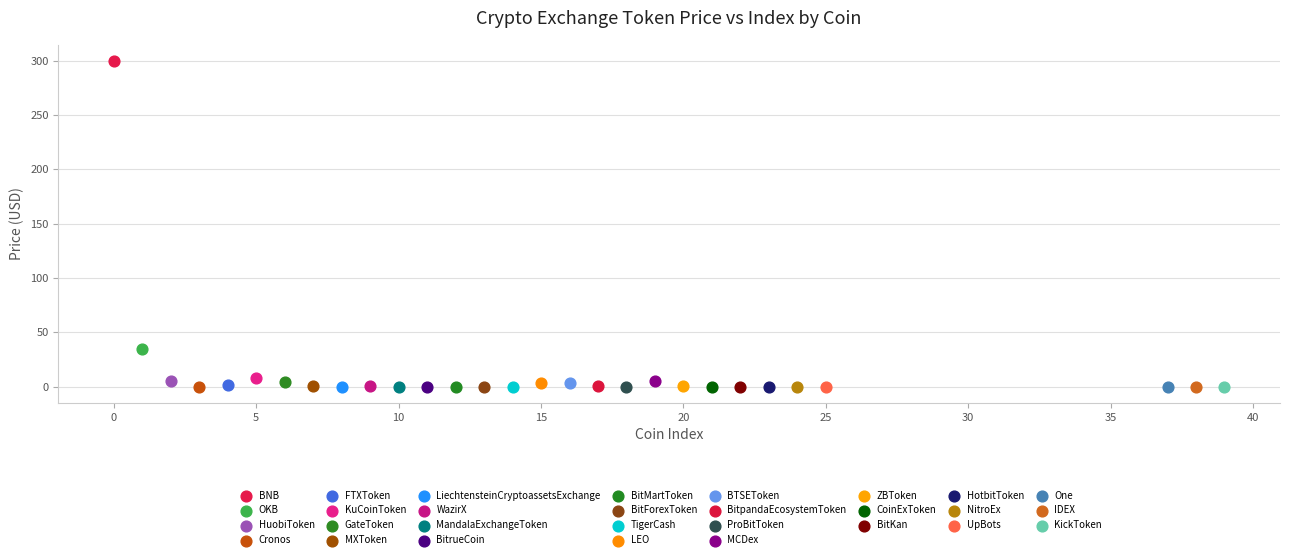

What are all the series names shown in the legend?

BNB, OKB, HuobiToken, Cronos, FTXToken, KuCoinToken, GateToken, MXToken, LiechtensteinCryptoassetsExchange, WazirX, MandalaExchangeToken, BitrueCoin, BitMartToken, BitForexToken, TigerCash, LEO, BTSEToken, BitpandaEcosystemToken, ProBitToken, MCDex, ZBToken, CoinExToken, BitKan, HotbitToken, NitroEx, UpBots, One, IDEX, KickToken